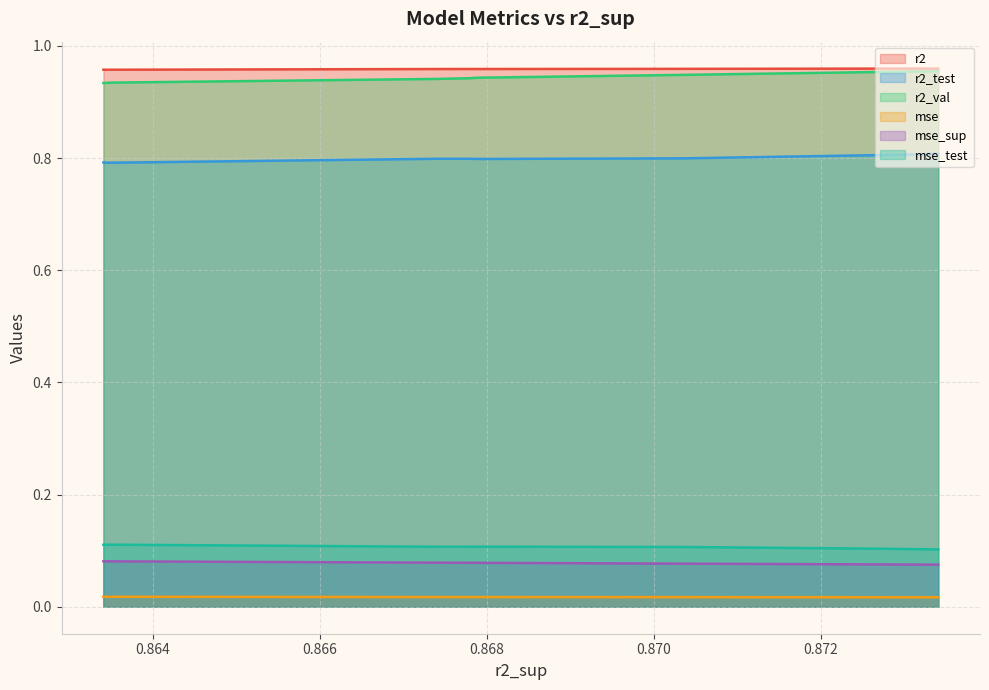

Does the chart display data point markers on the line(s)?

No